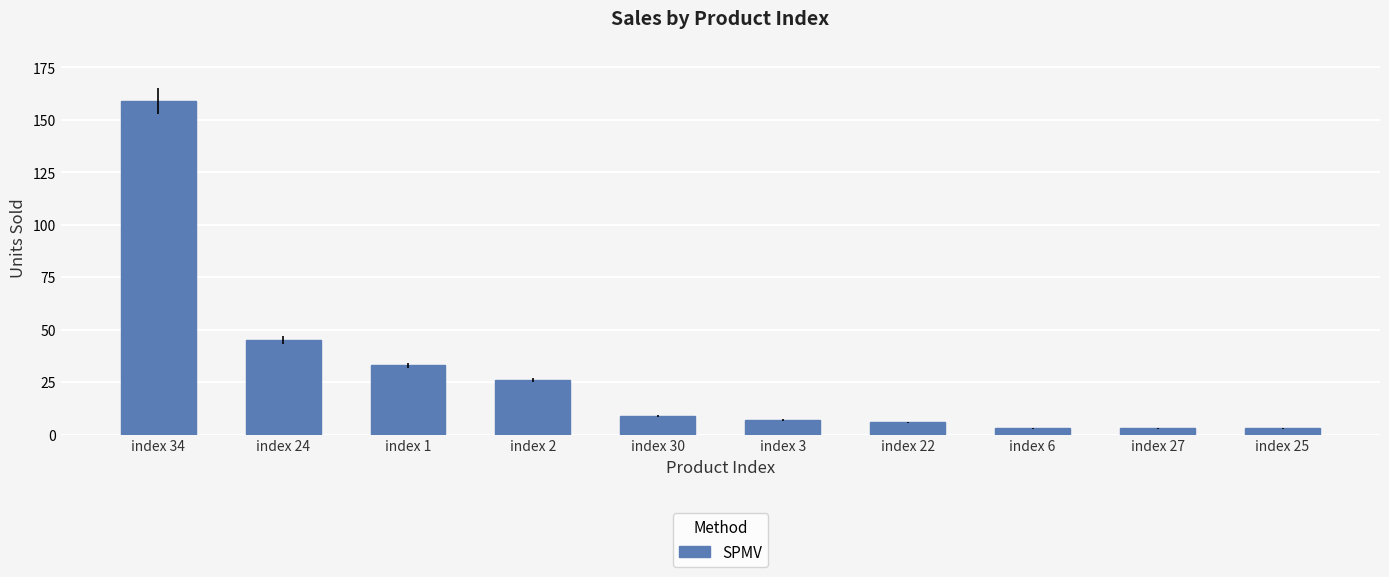

What is the change in value from index 3 to index 27?

-4